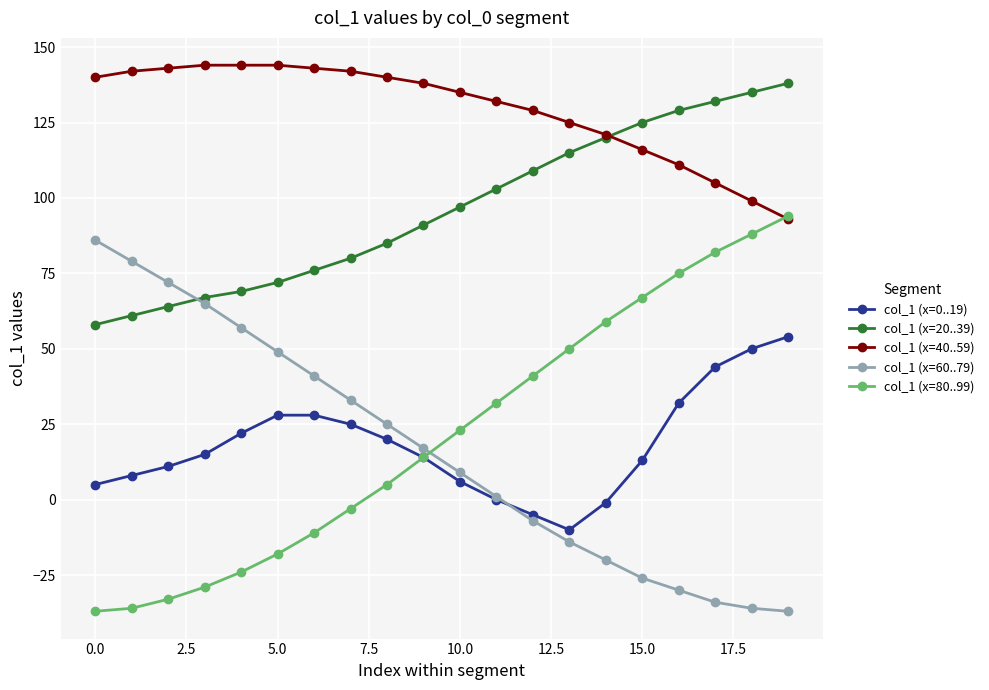

What is the average value of the col_1 (x=0..19) series?

18